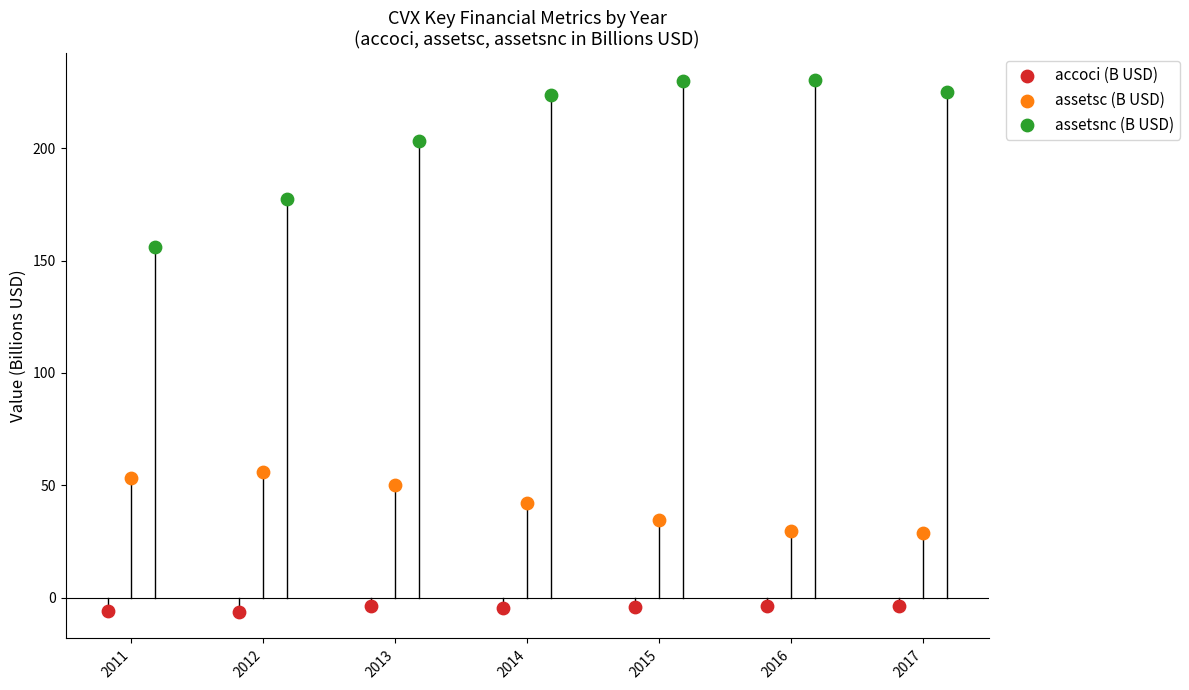

Which series has the largest Y range (max minus min)?

assetsnc (B USD)